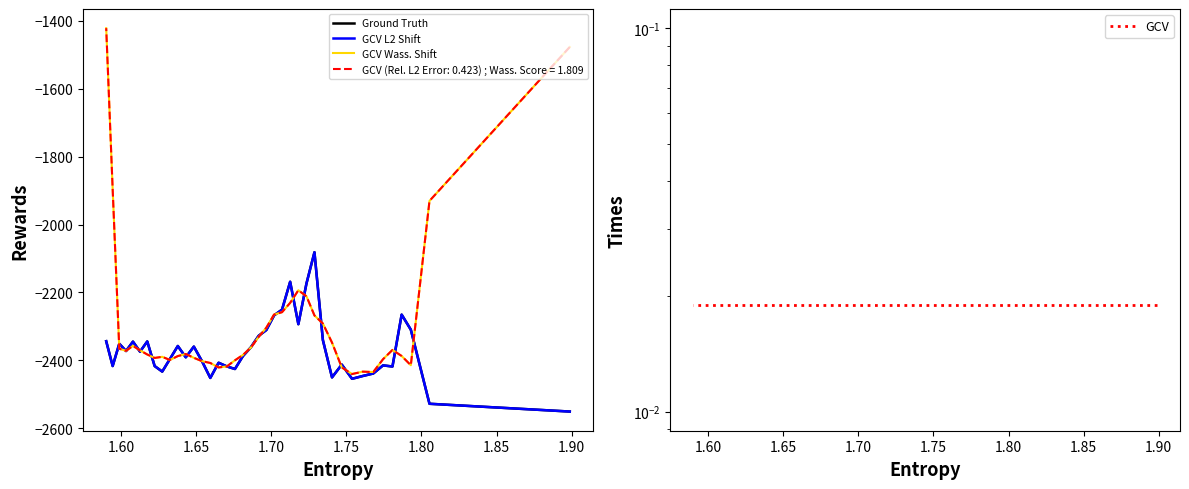

Is the value of GCV L2 Shift at 34 greater than the value of GCV Wass. Shift at 30?

Yes